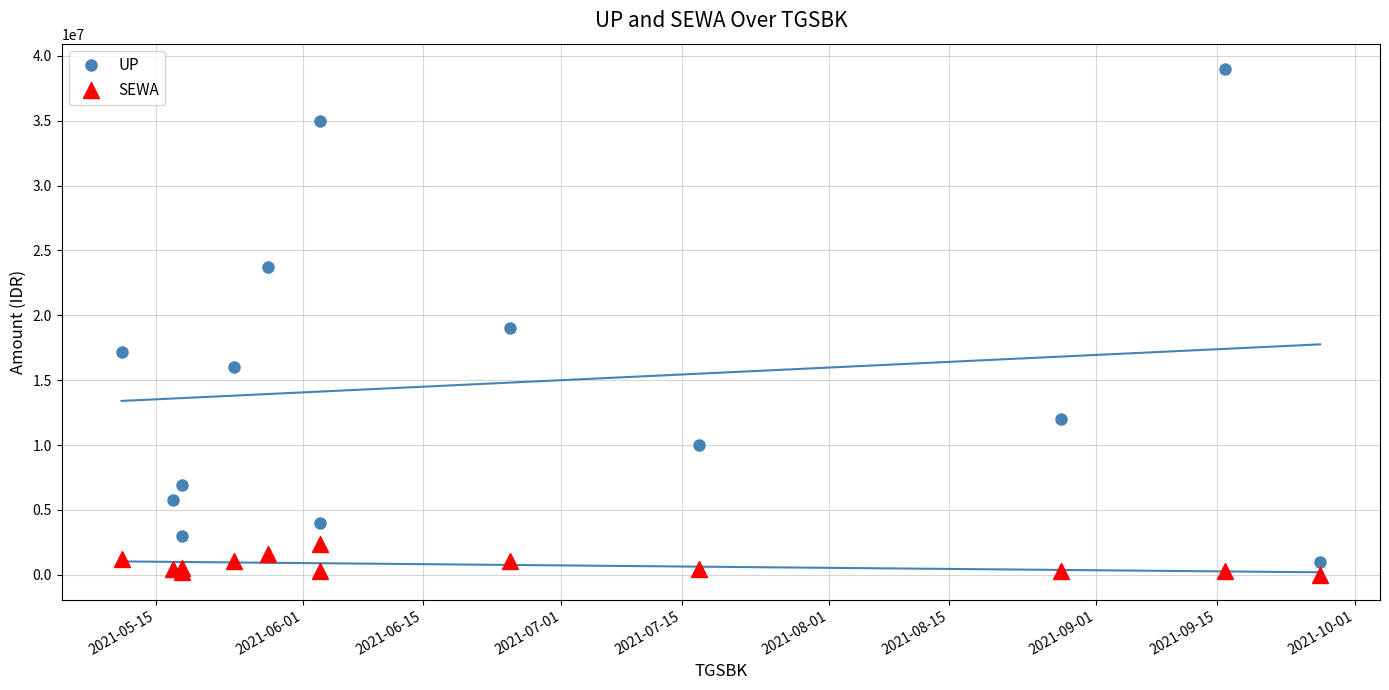

At how many categories does at least one series exceed 11115639?

7